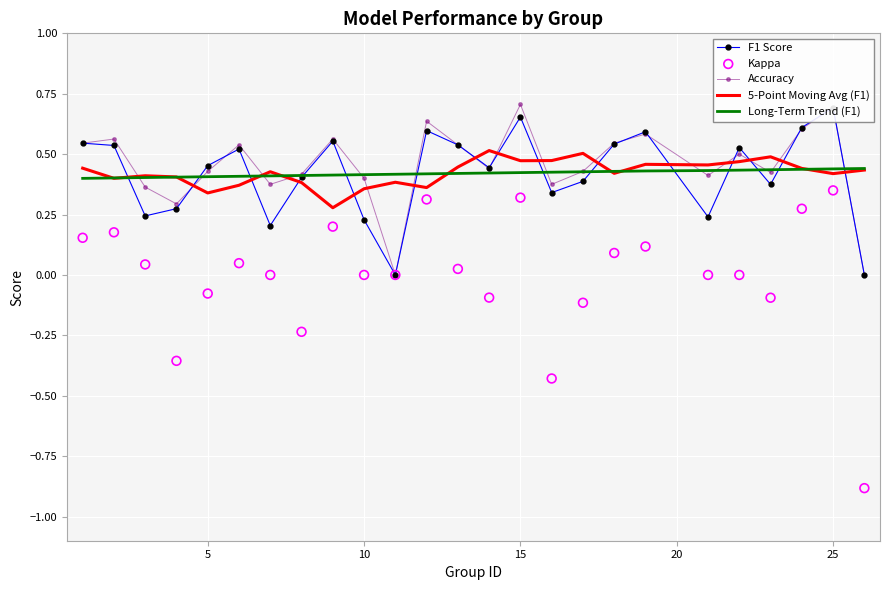

The 5-Point Moving Avg (F1) series shows 0.6 at 5. True or false?

False